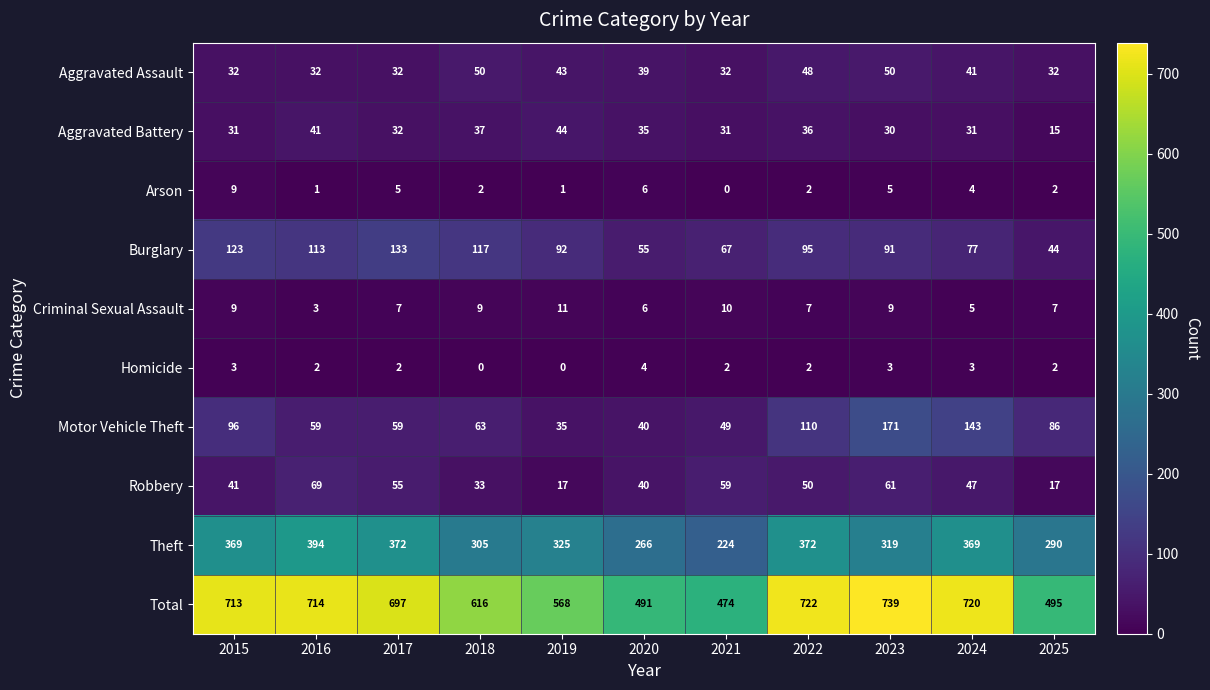

At how many categories does at least one series exceed 625?

6